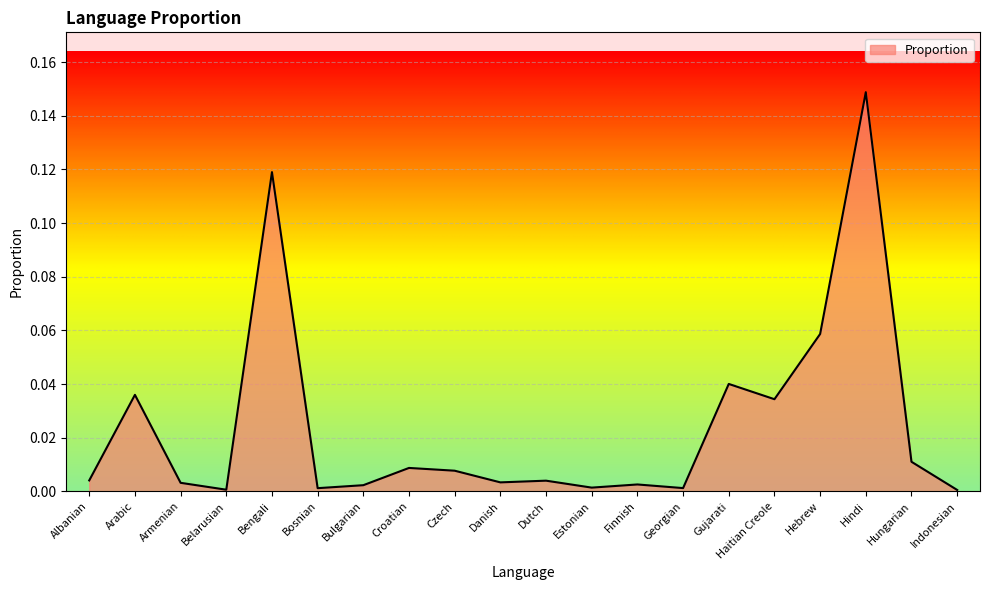

What is the change in value from Arabic to Bengali?

+0.1